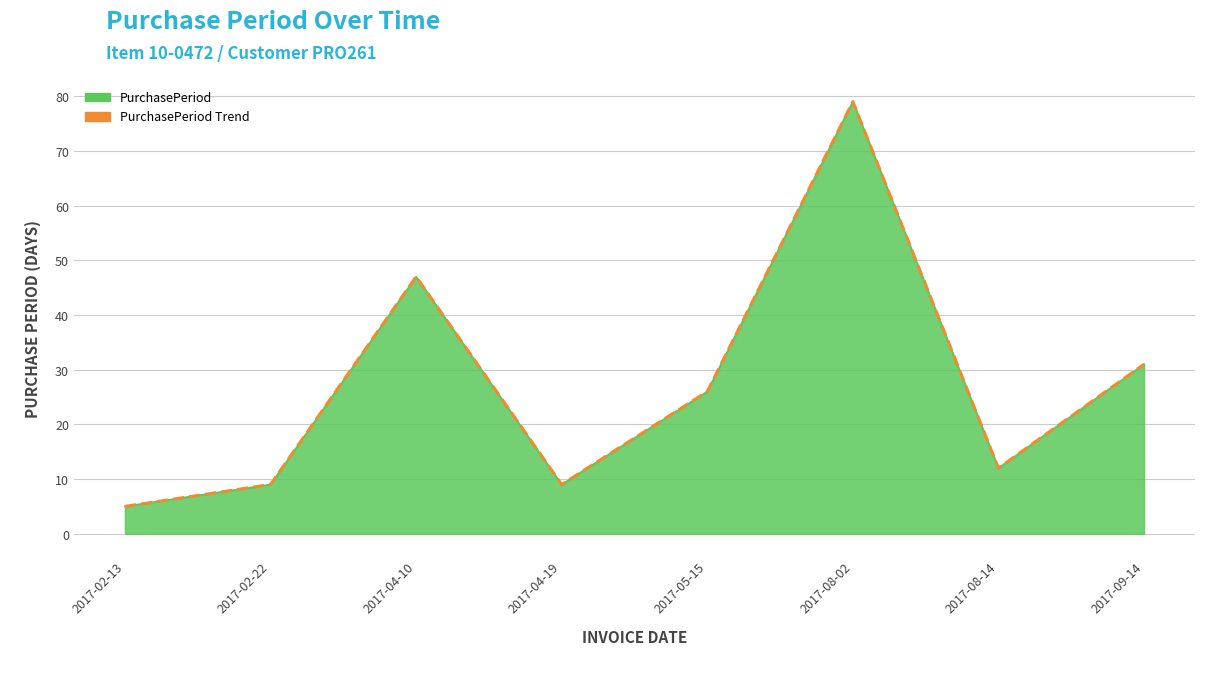

How many data points are above 26?

3